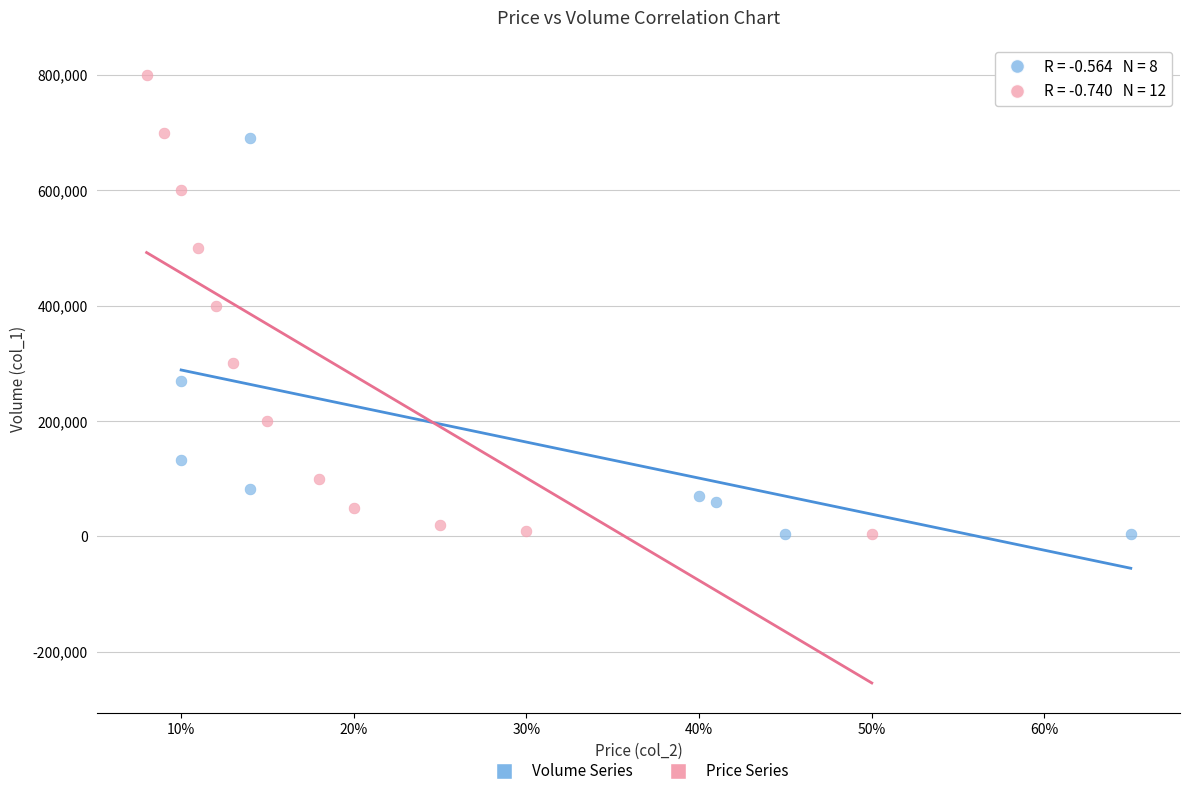

Which series reaches the maximum Y coordinate?

Price Series